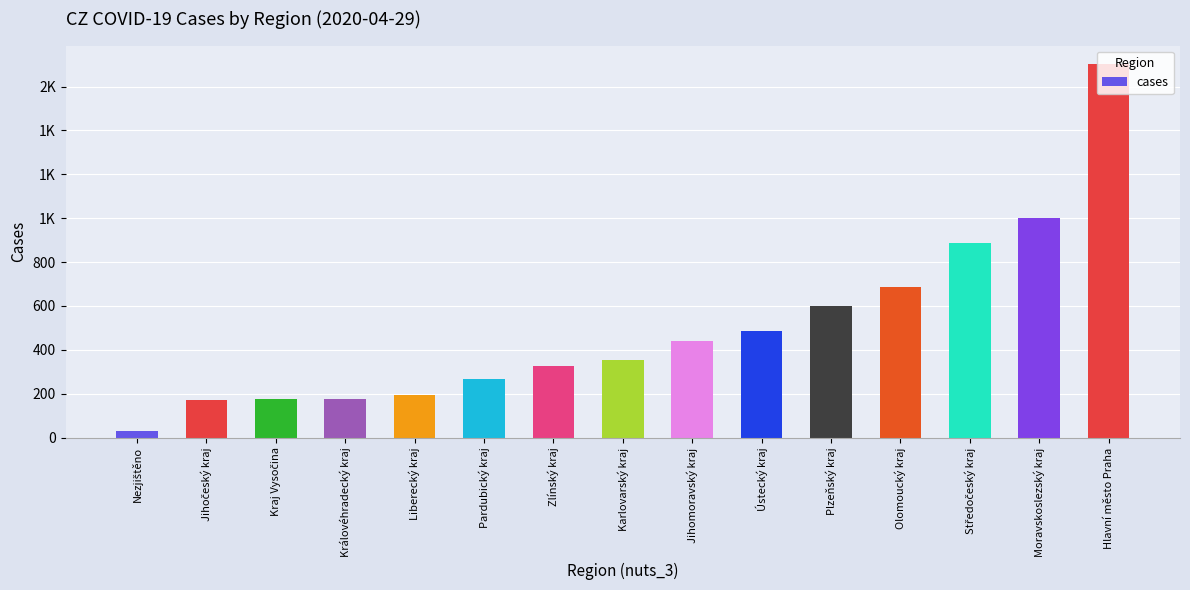

List the labels in order of value, smallest first.

Nezjištěno, Jihočeský kraj, Kraj Vysočina, Královéhradecký kraj, Liberecký kraj, Pardubický kraj, Zlínský kraj, Karlovarský kraj, Jihomoravský kraj, Ústecký kraj, Plzeňský kraj, Olomoucký kraj, Středočeský kraj, Moravskoslezský kraj, Hlavní město Praha